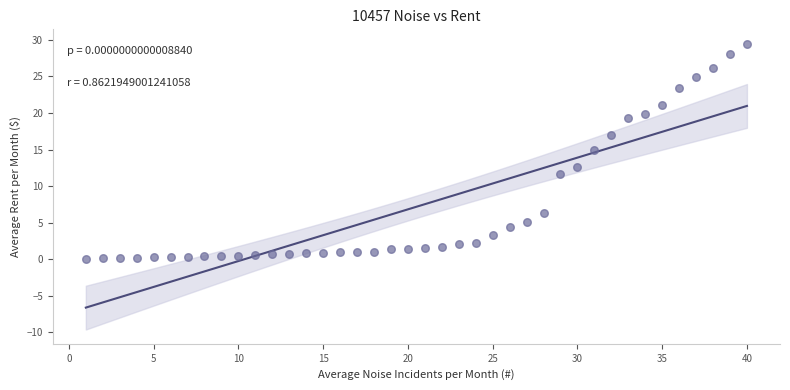

What is the range of X values (max minus min)?

39.0